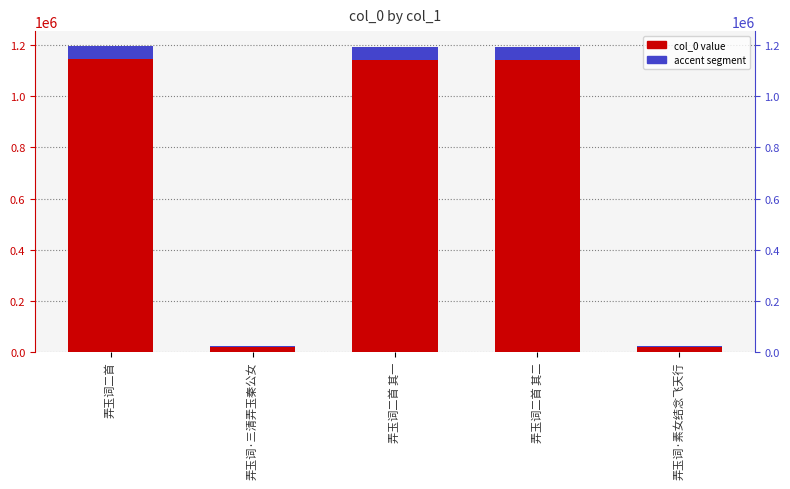

What is the greatest value displayed?

1195487.0